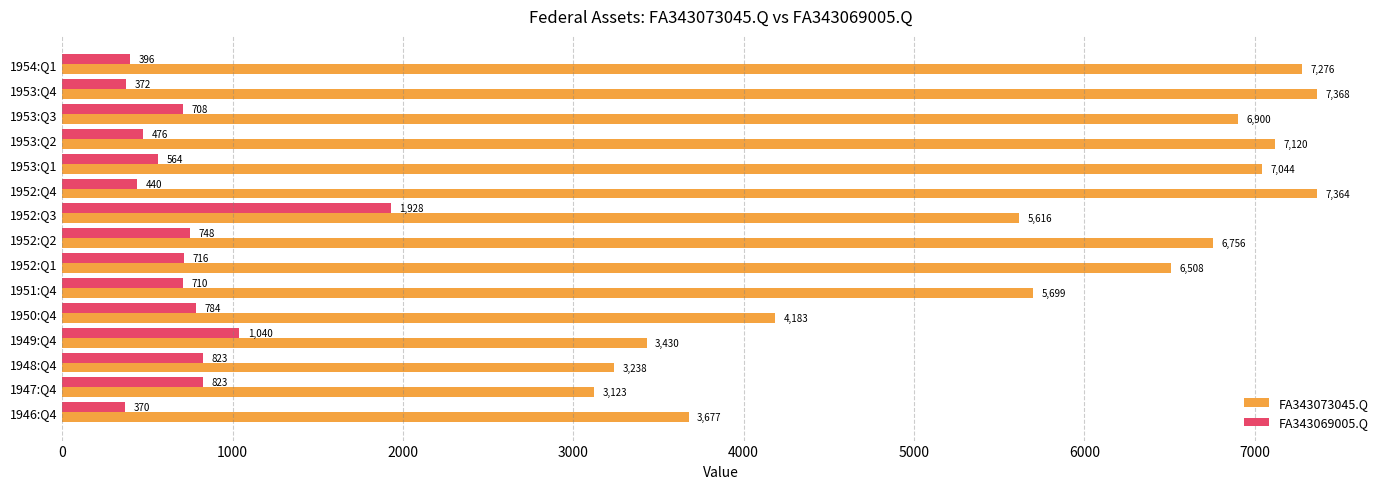

List the series in order of their overall mean, highest first.

FA343073045.Q, FA343069005.Q